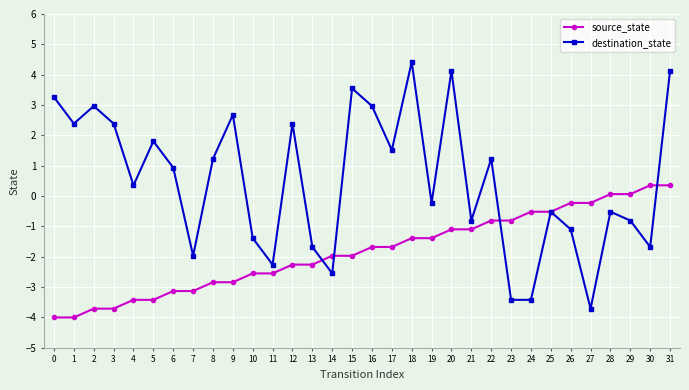

What is the difference between the maximum and second lowest values in the destination_state series?

7.8